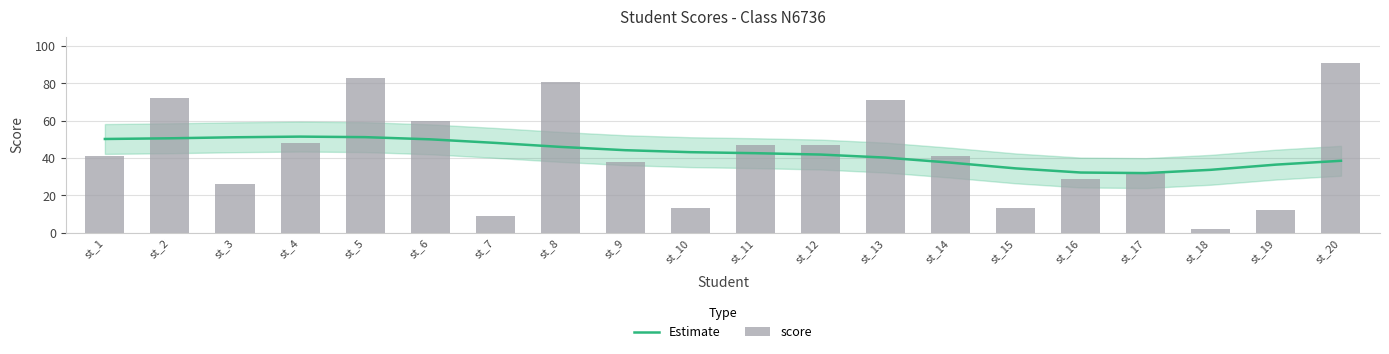

What is the sum of all score values?

856.0